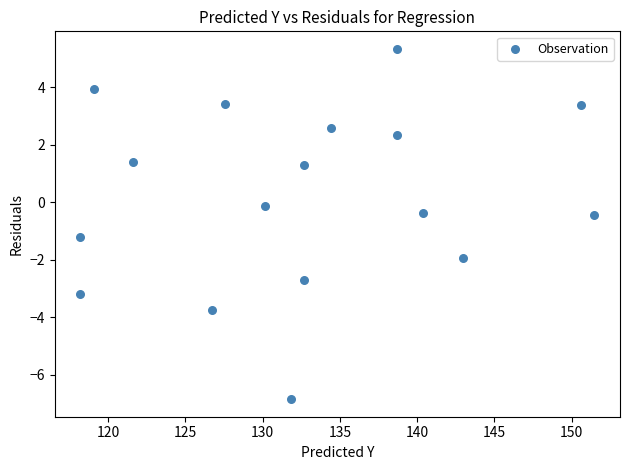

What is the range of X values (max minus min)?

33.3